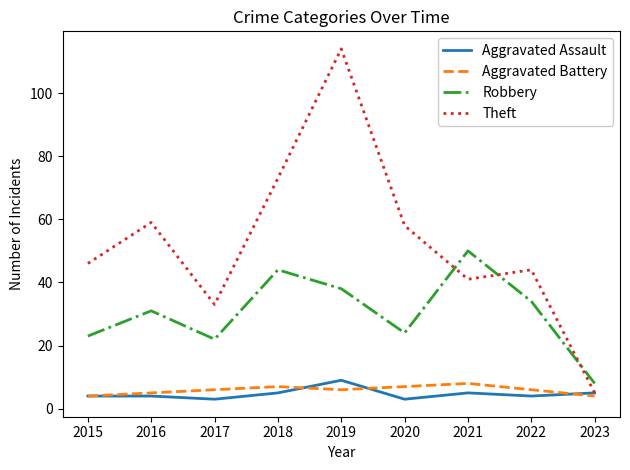

What is the difference between the maximum and second lowest values in the Theft series?

81